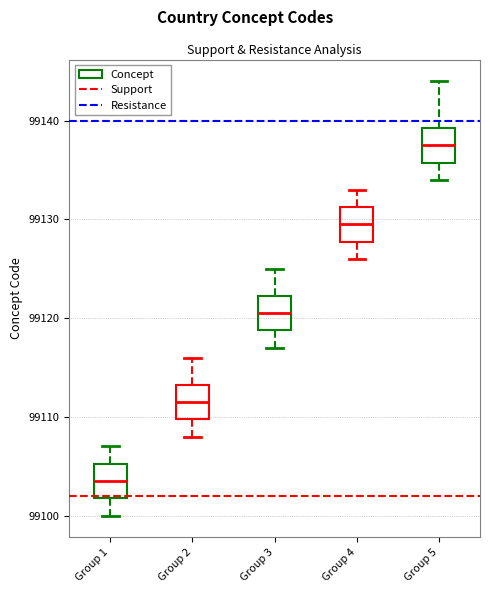

Where does the upper whisker of the box for Group 2 end on the y-axis? The values are not printed on the chart, so give them approximately, as read against the axis.

99116